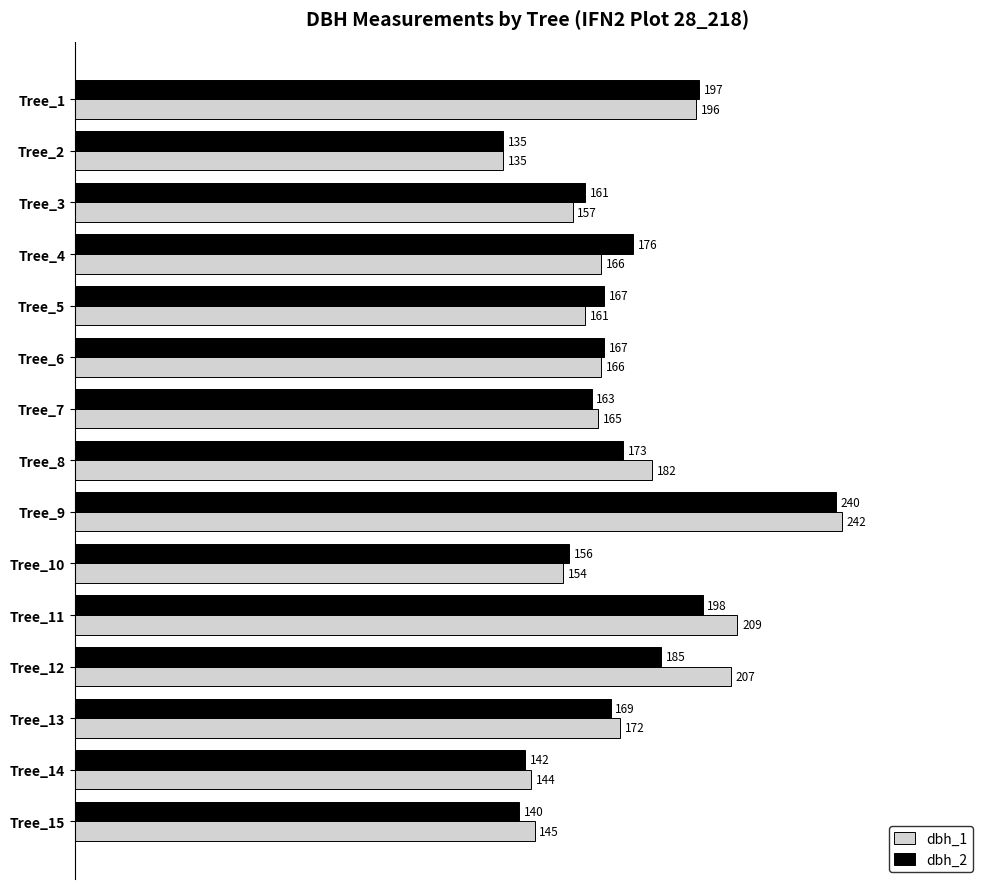

The dbh_2 series shows 173 at Tree_8. True or false?

True